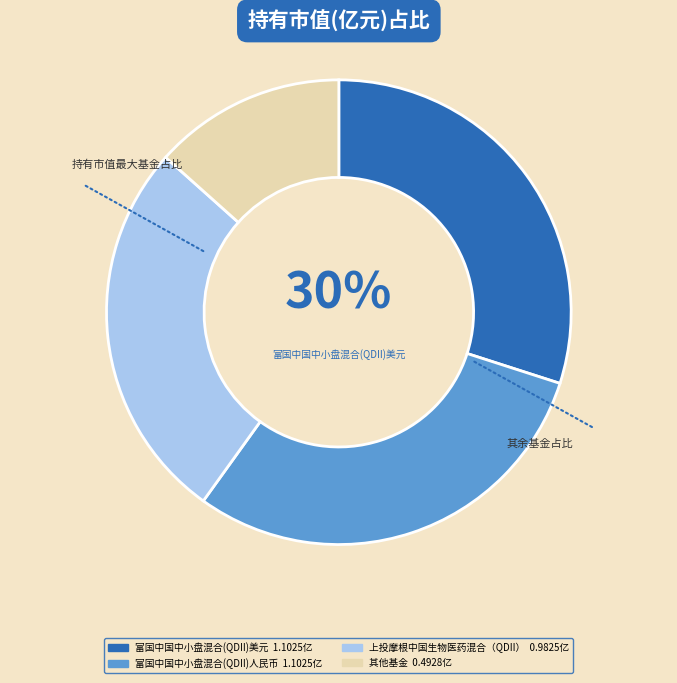

Does any single category account for the majority?

No